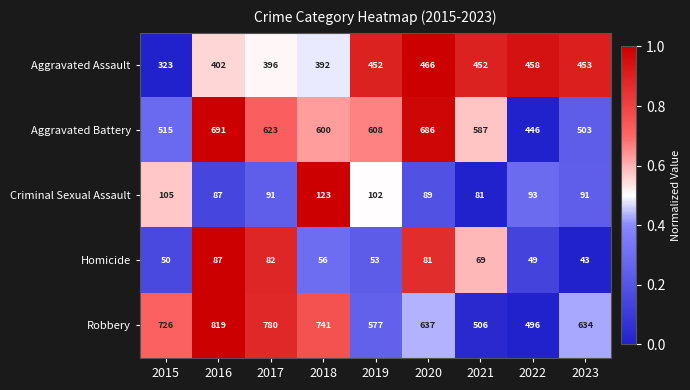

What is the sum of all Robbery values?

5916